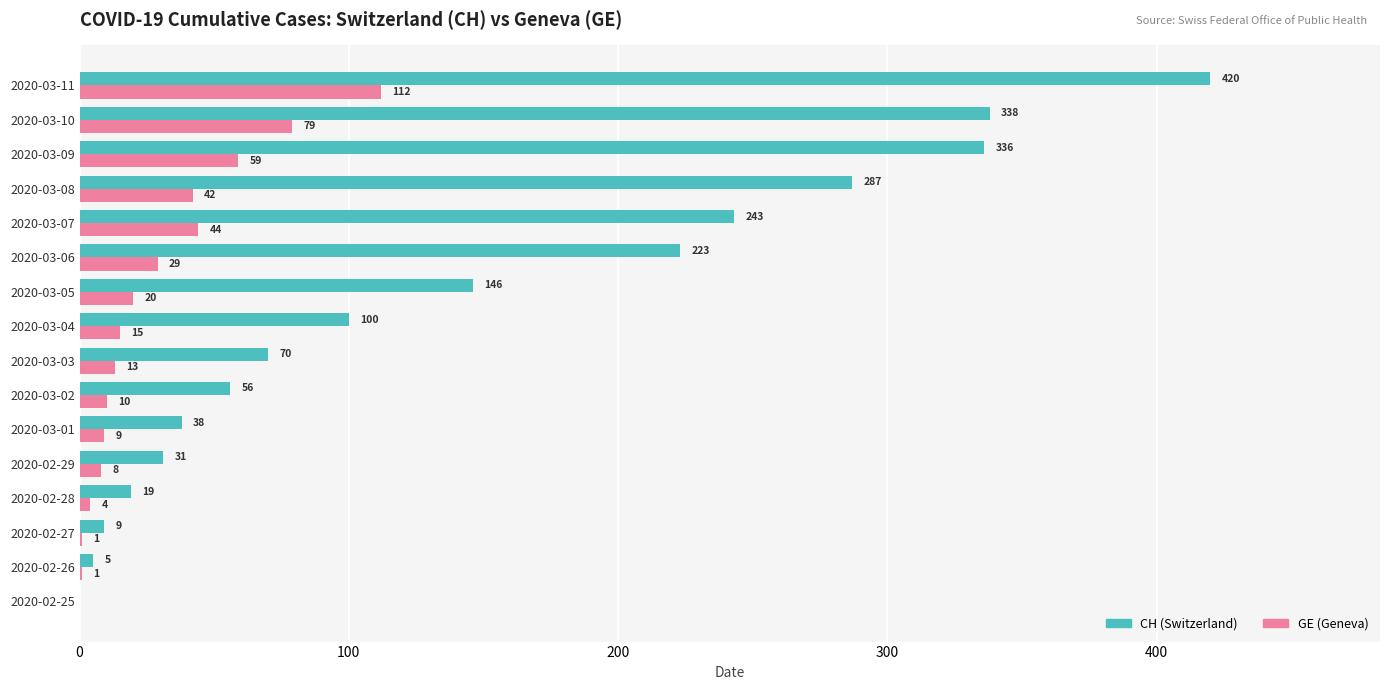

The CH (Switzerland) series shows 38 at 2020-03-01. True or false?

True